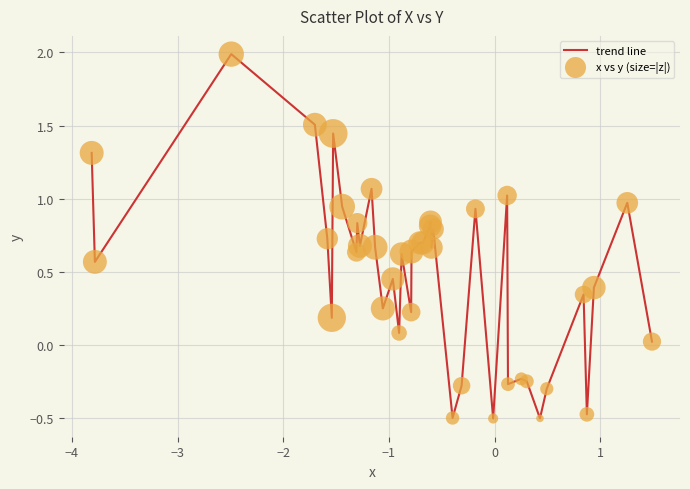

Is this an area chart (filled region under the line)?

No